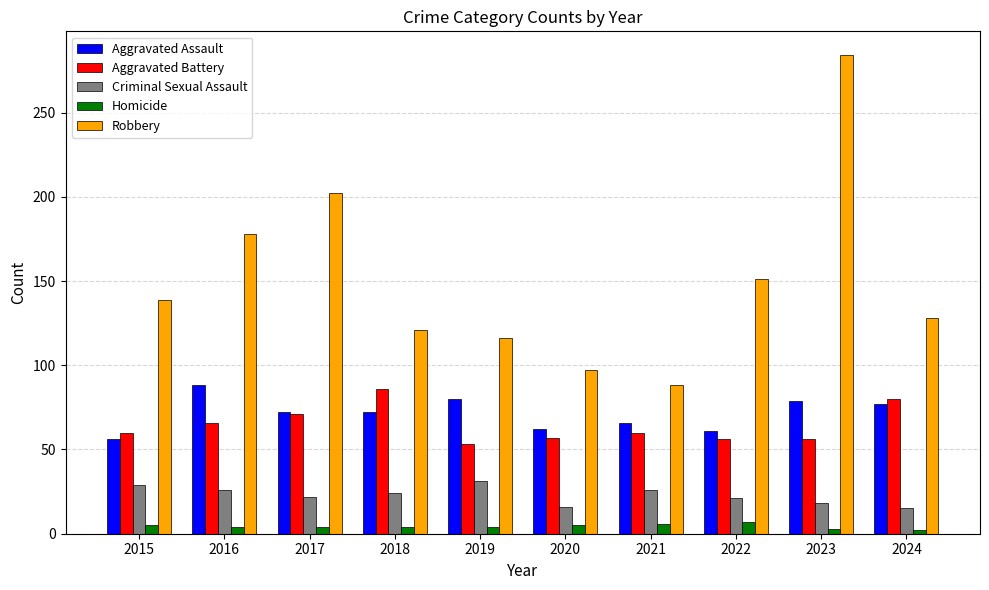

Rank the series at 2021 from highest to lowest value.

Robbery, Aggravated Assault, Aggravated Battery, Criminal Sexual Assault, Homicide